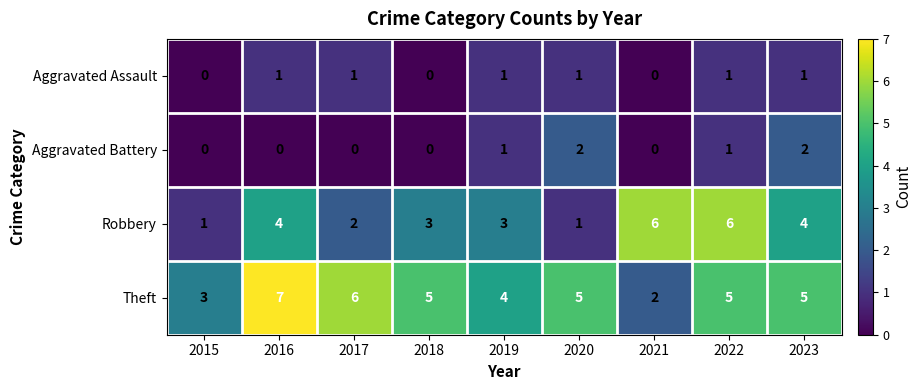

Count the Aggravated Assault values in the range 0 to 1.

9